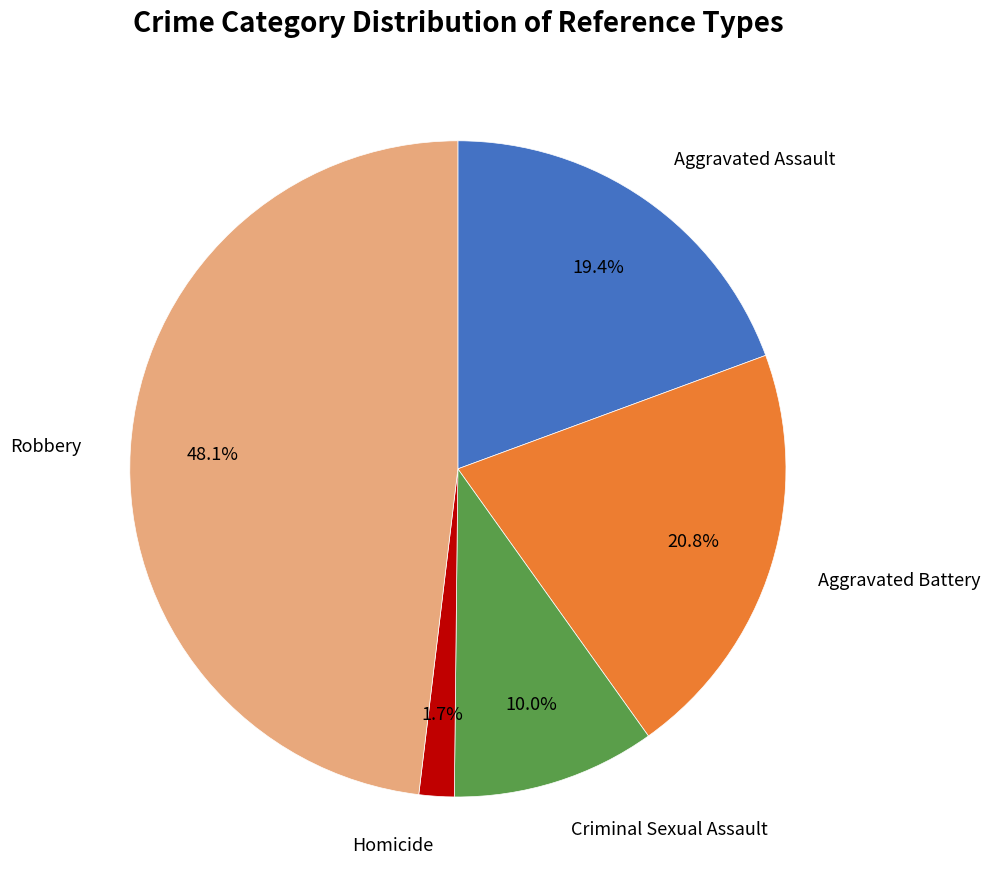

How many slices are in this pie chart?

5